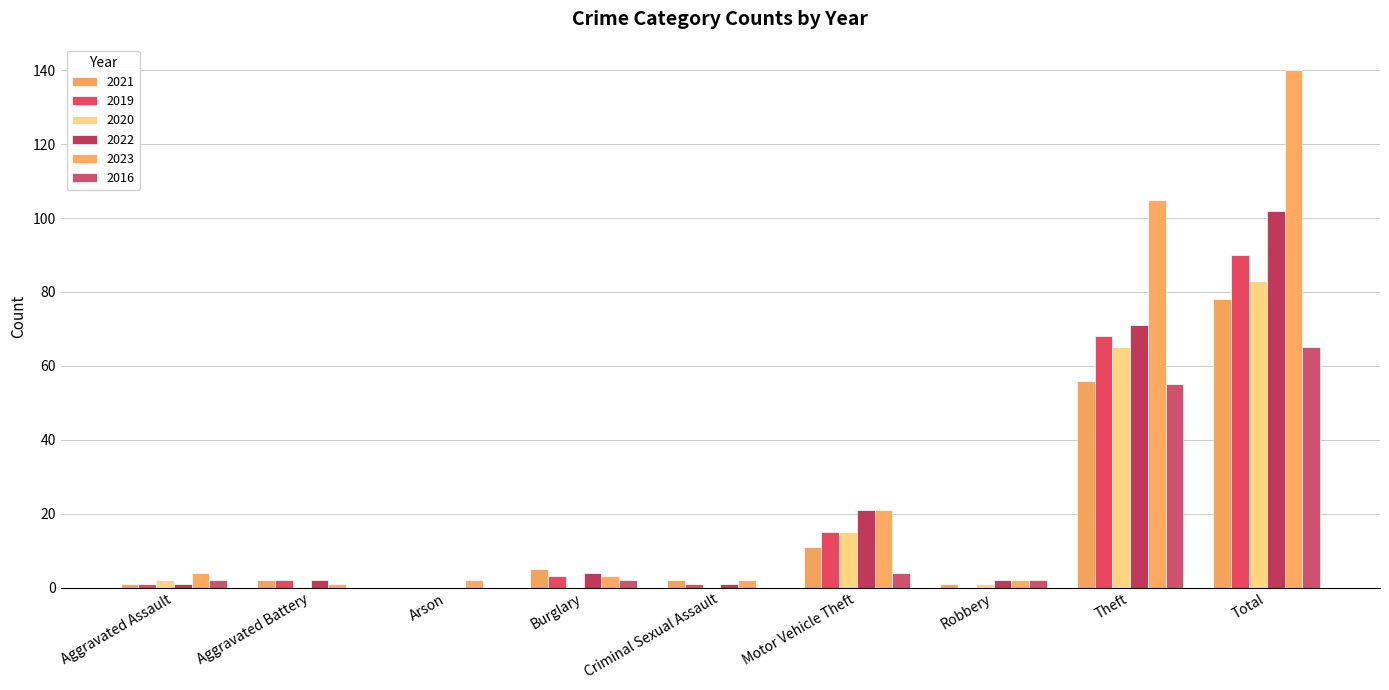

Which series has the largest range (max minus min)?

2023